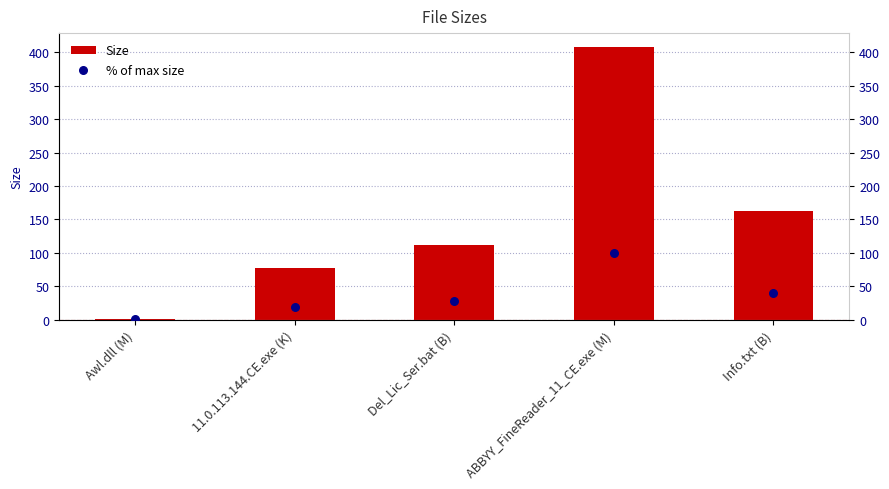

Which series has the largest total across all categories?

Size